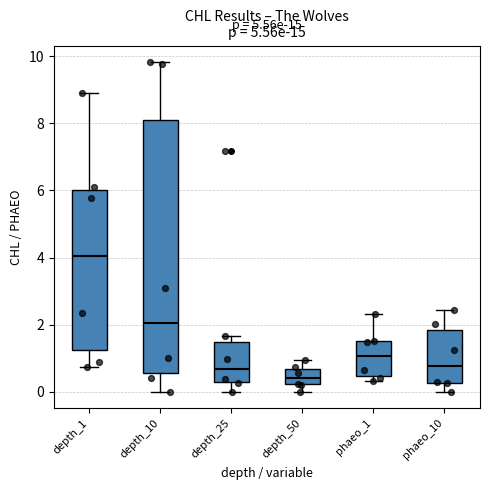

Which box has the lowest median line?

depth_50